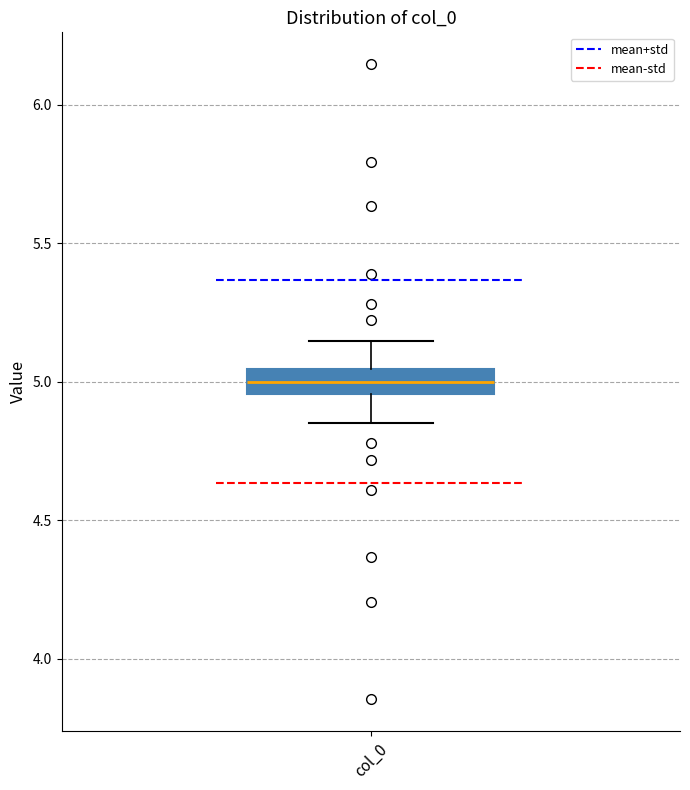

Where does the upper whisker of the box for col_0 end on the y-axis? The values are not printed on the chart, so give them approximately, as read against the axis.

5.15